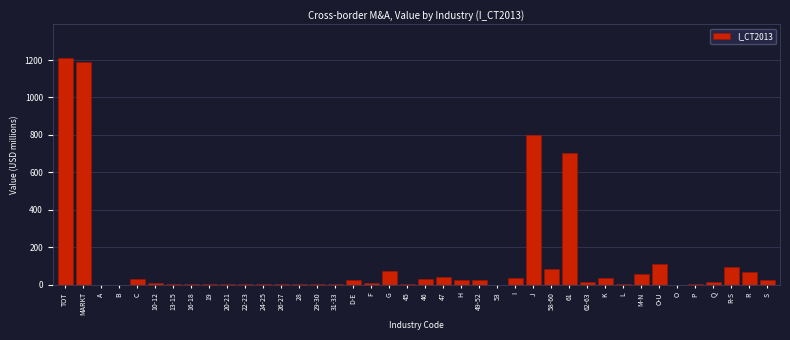

The value at 58-60 is 83. True or false?

True